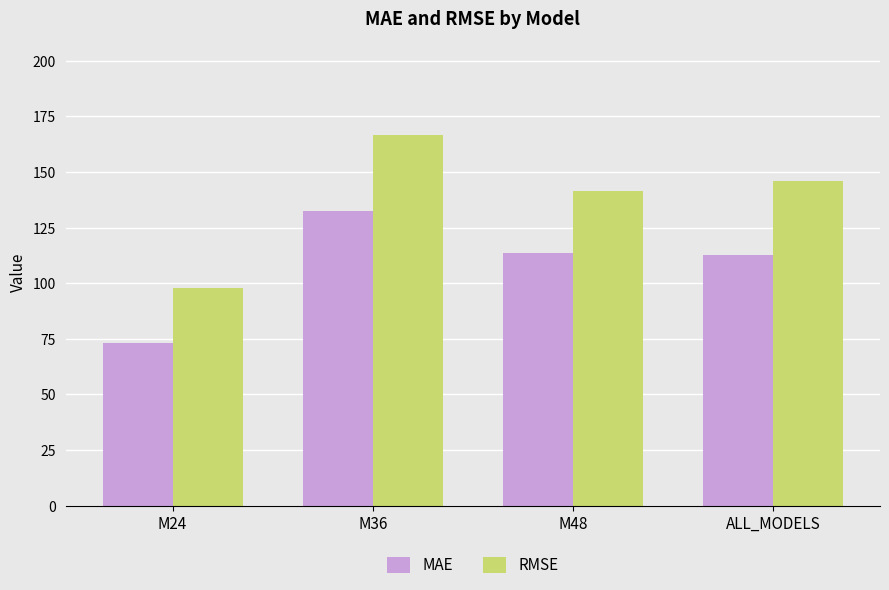

Rank the series by their maximum value, from highest to lowest.

RMSE, MAE